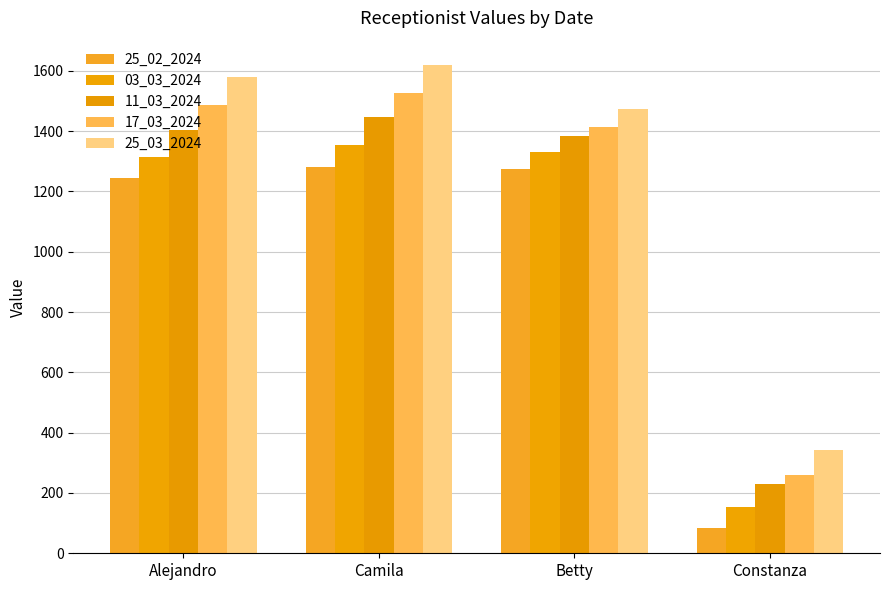

The value of 17_03_2024 at Betty is 1412. True or false?

True